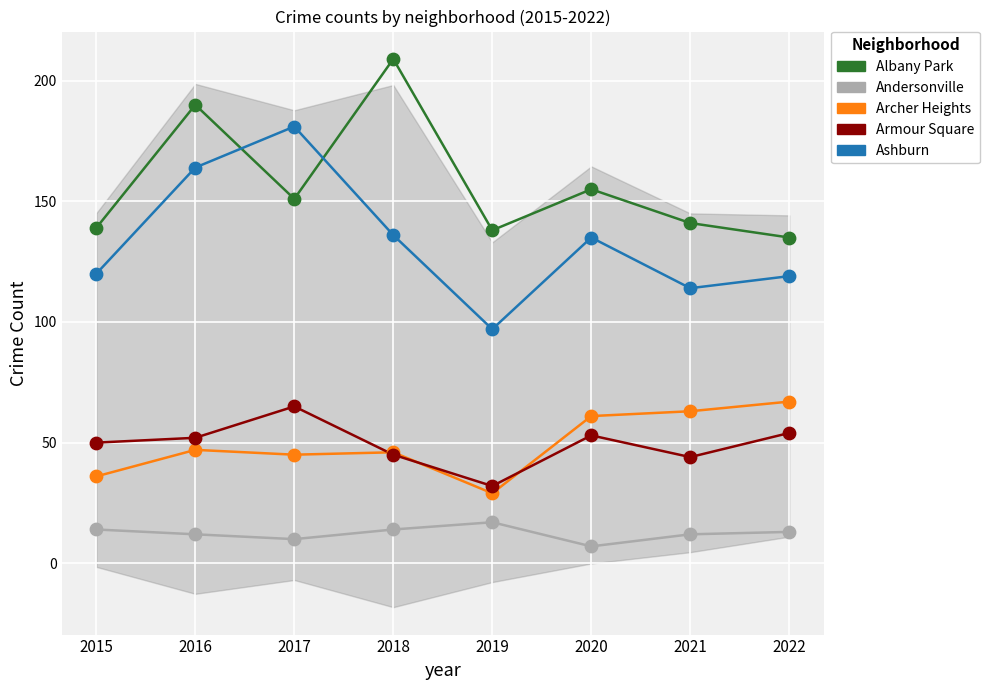

Which series has the largest Y range (max minus min)?

Ashburn